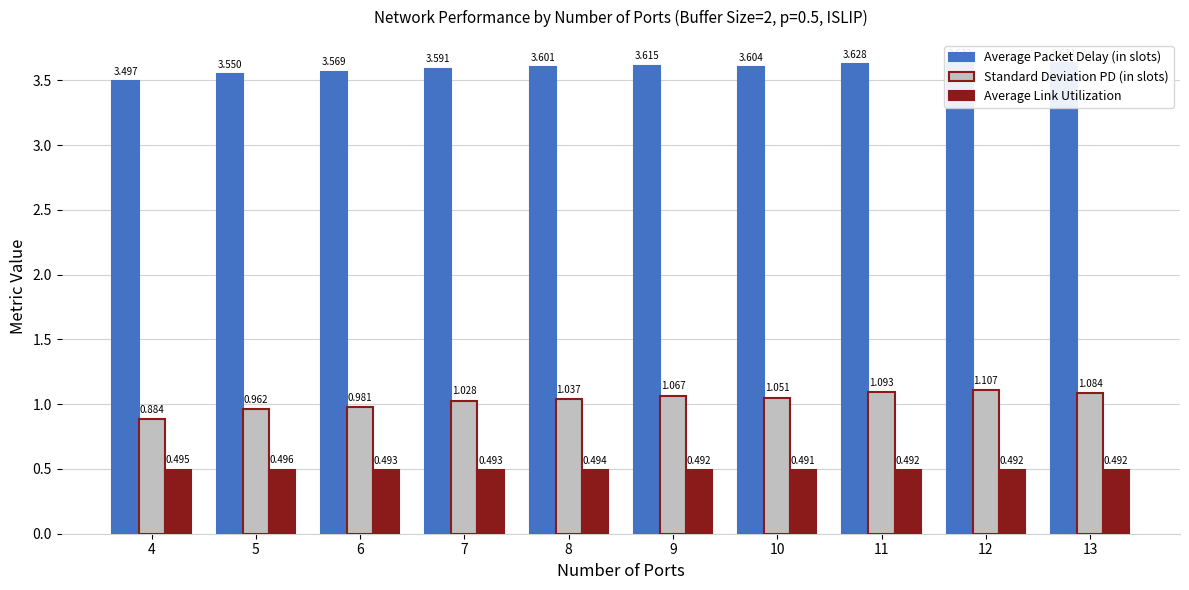

Is it true that Average Packet Delay (in slots) equals 3.6 at 11?

True